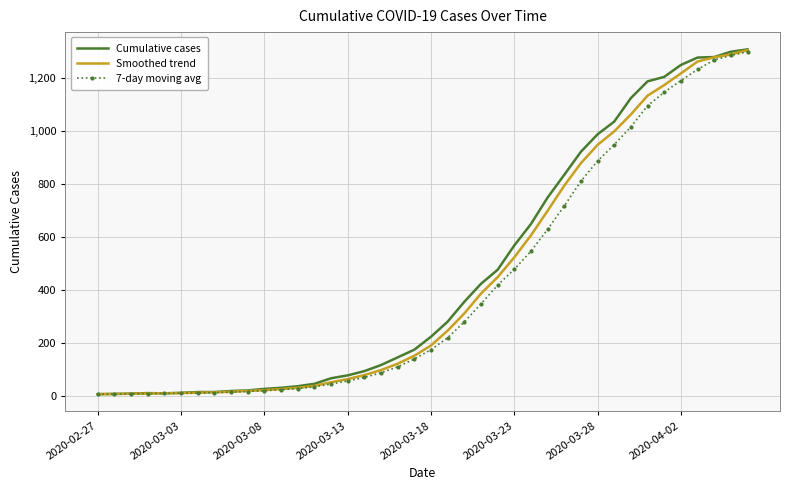

Which series has the widest spread of values?

Cumulative cases